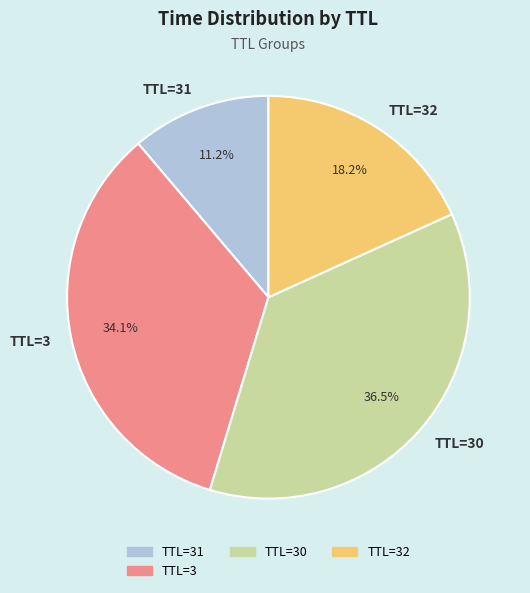

How many slices are in this pie chart?

4